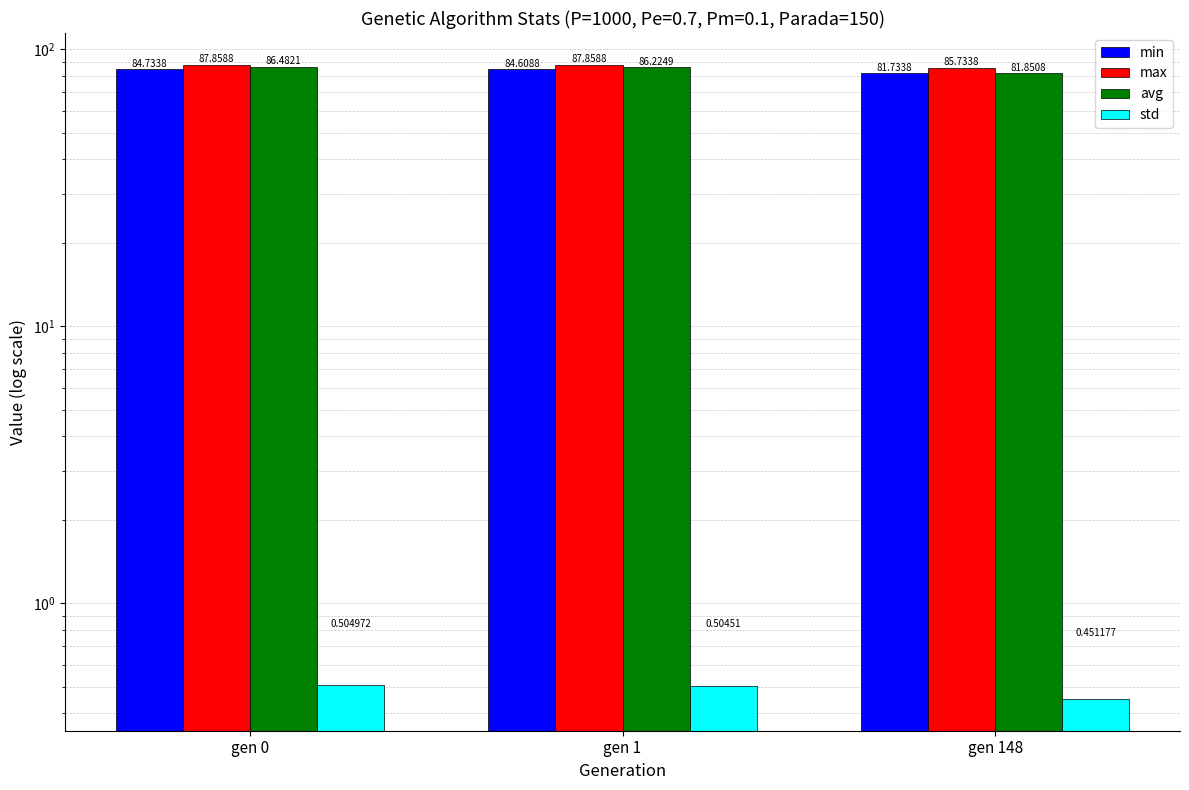

How many groups of bars are there?

3